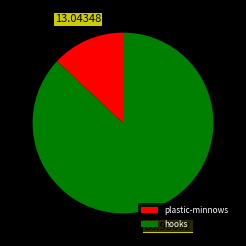

Which has a higher value, plastic-minnows or hooks?

hooks